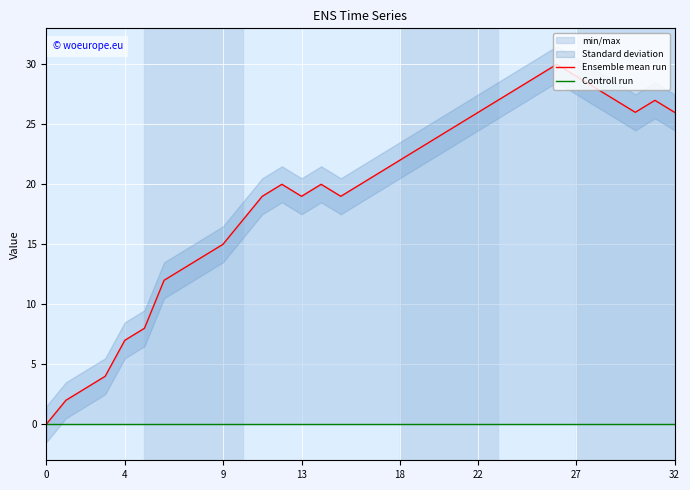

At 31, list the series in order from smallest to largest.

Controll run, Ensemble mean run